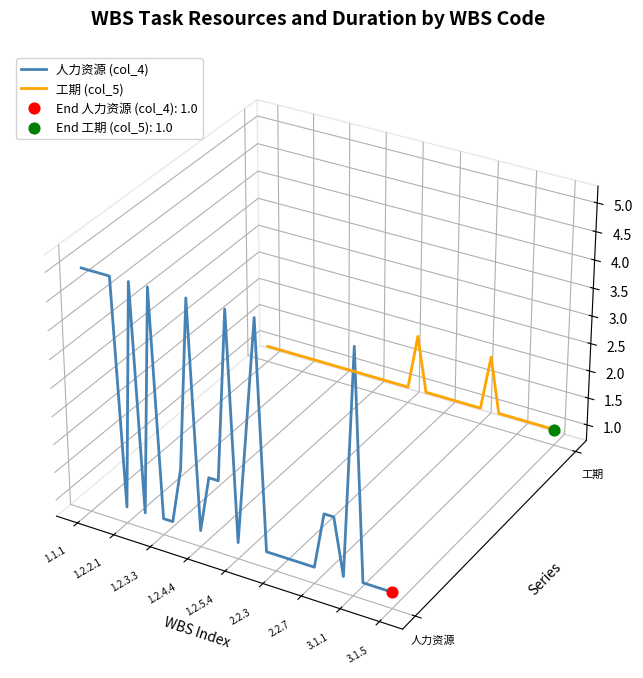

Which series has the largest Y range (max minus min)?

人力资源 (col_4)